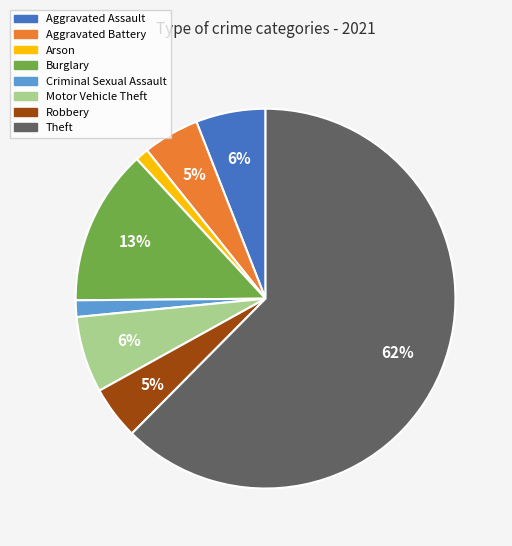

What percentage is the Burglary slice, to the nearest percent?

13%